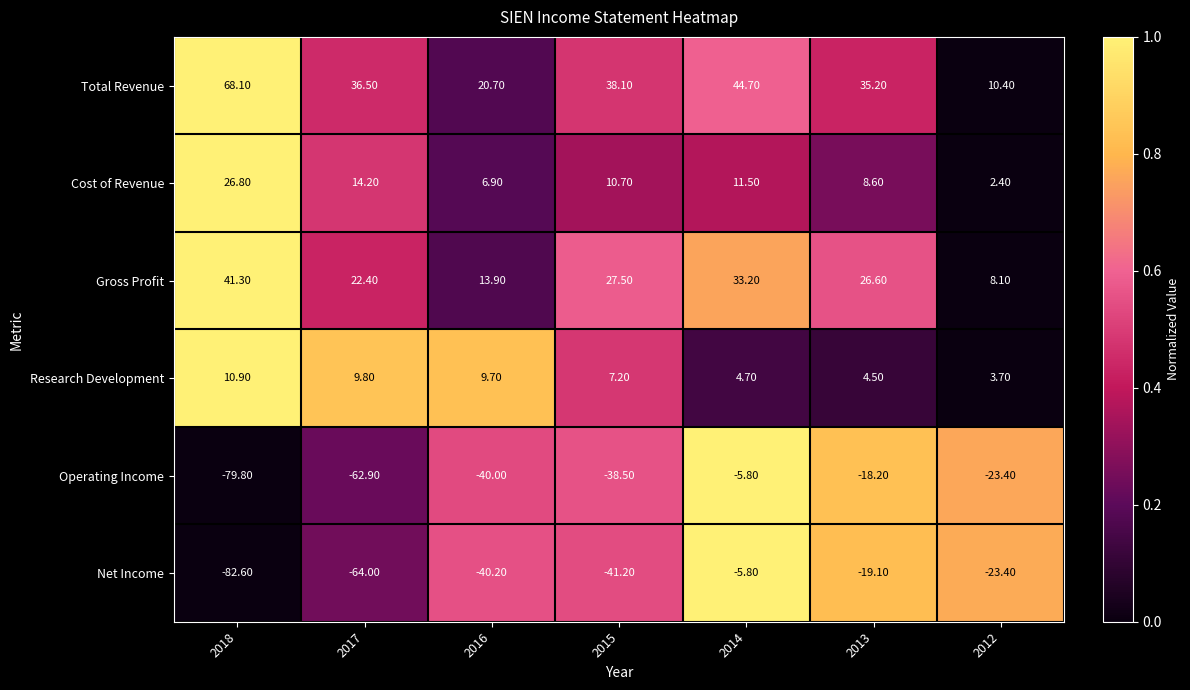

Which series has the largest total across all categories?

Total Revenue